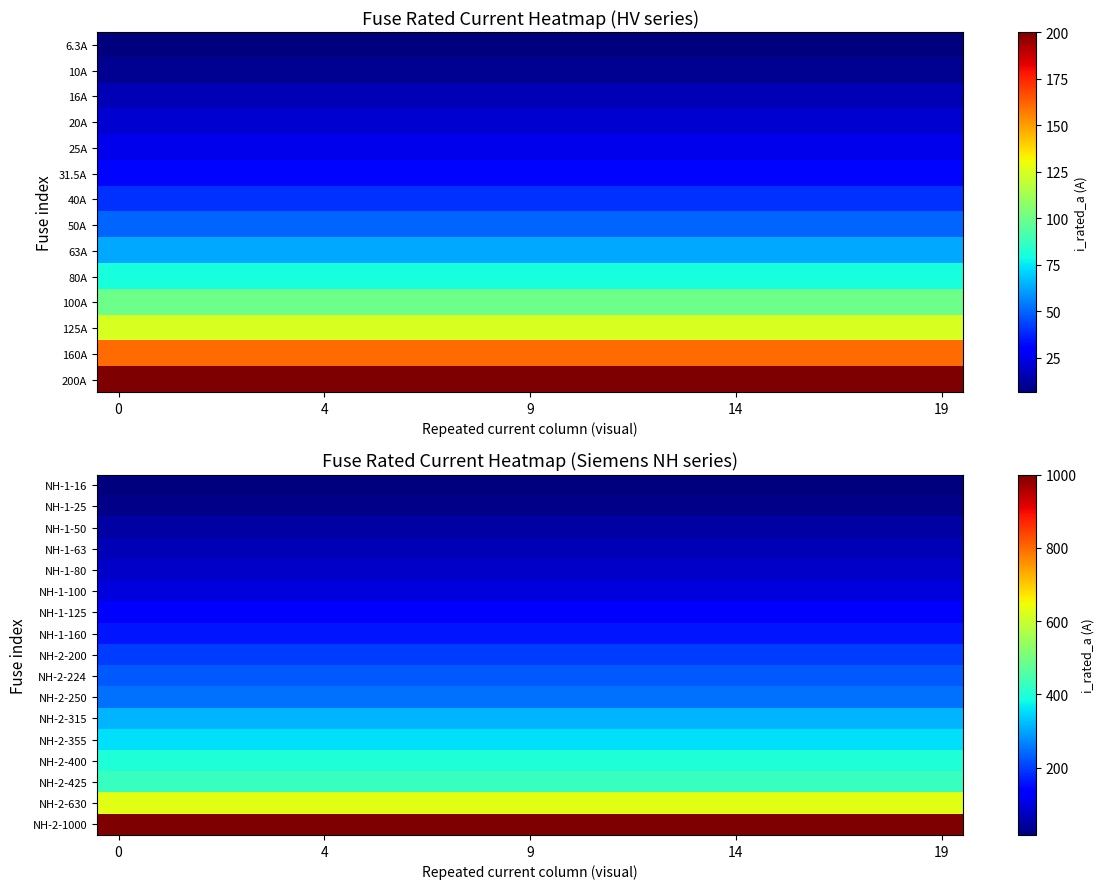

What is the maximum value for NH-1-50?

50